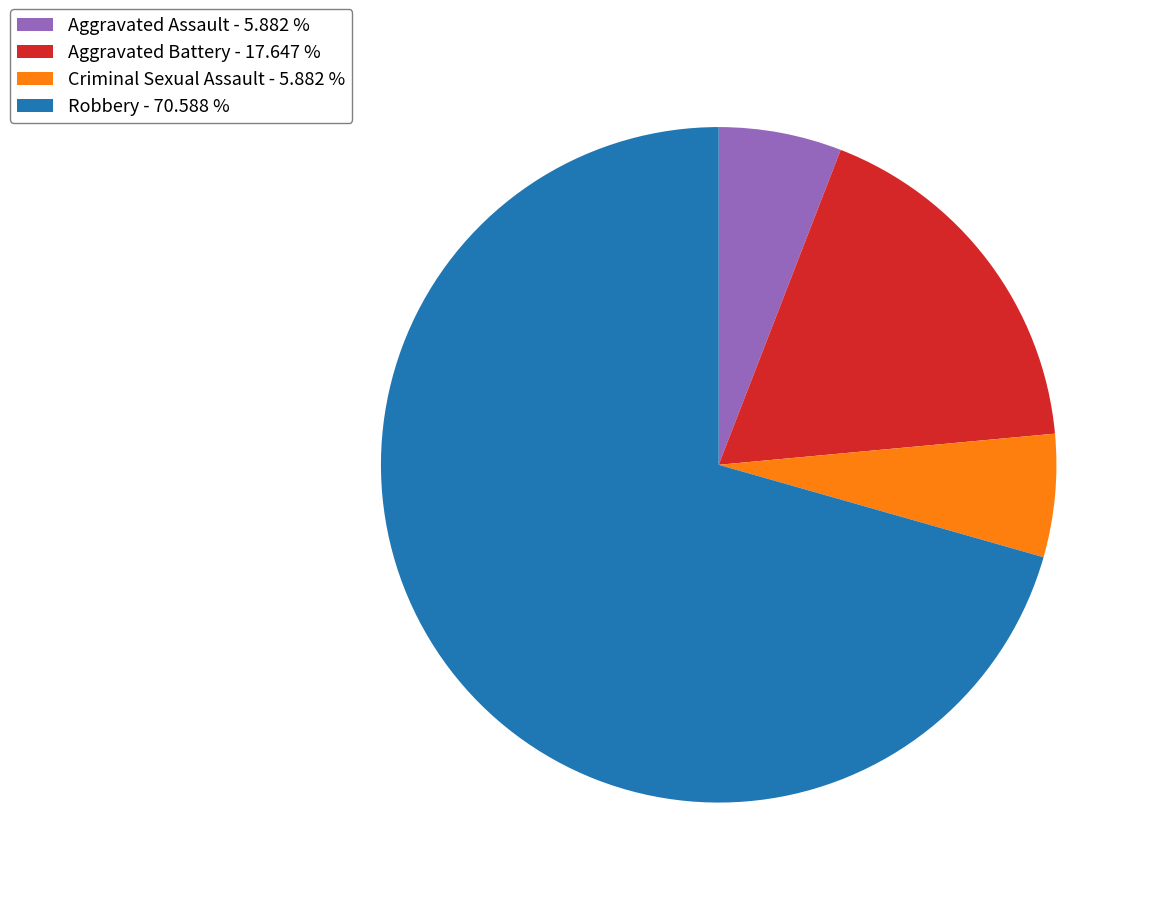

Is it true that Criminal Sexual Assault is 12% of the pie?

False